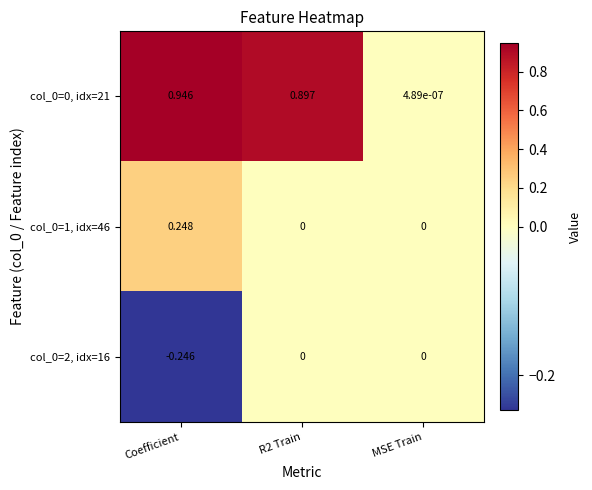

At which category is the sum across all series the highest?

Coefficient